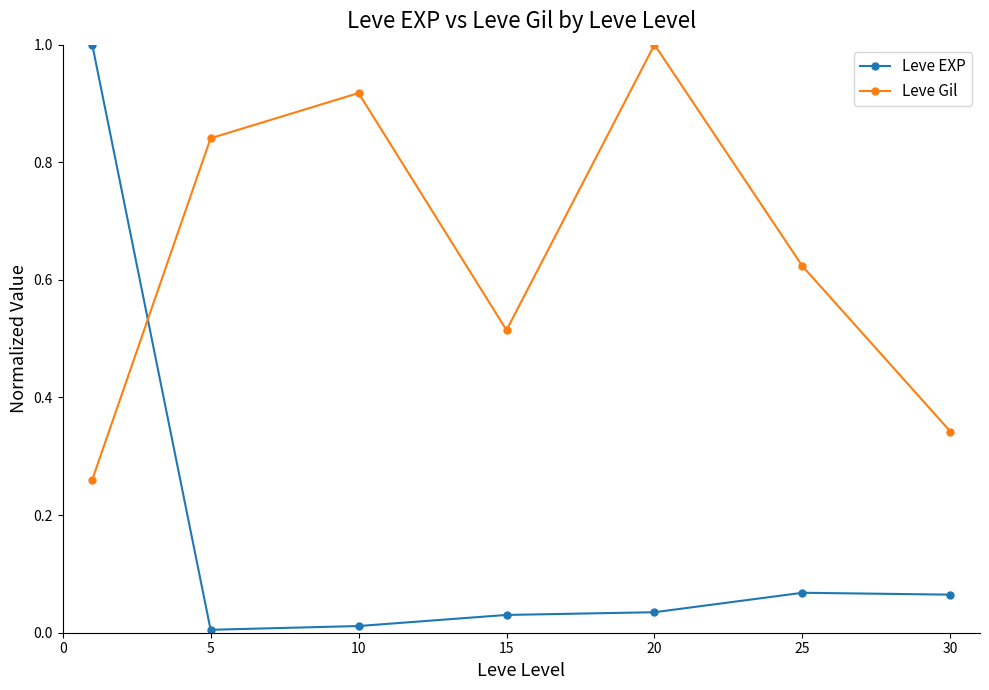

True or false: Leve EXP has more than 2 interior local peaks.

False